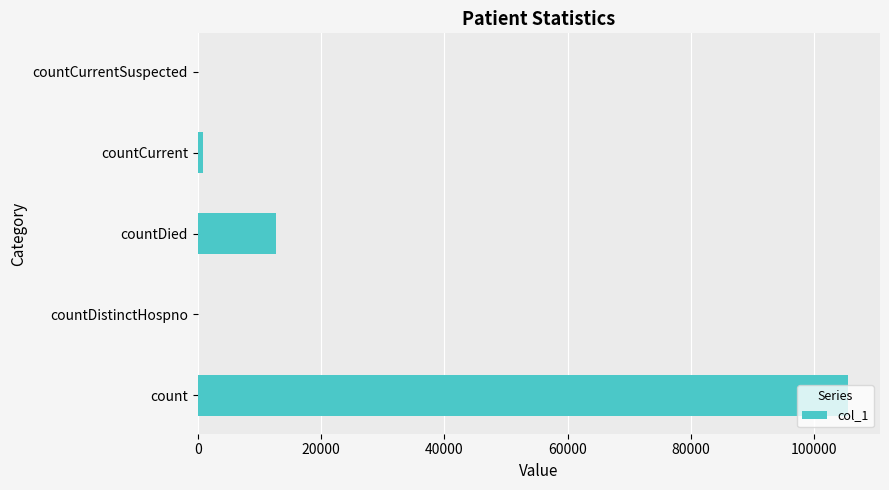

At which category does the chart reach its peak across all series?

count